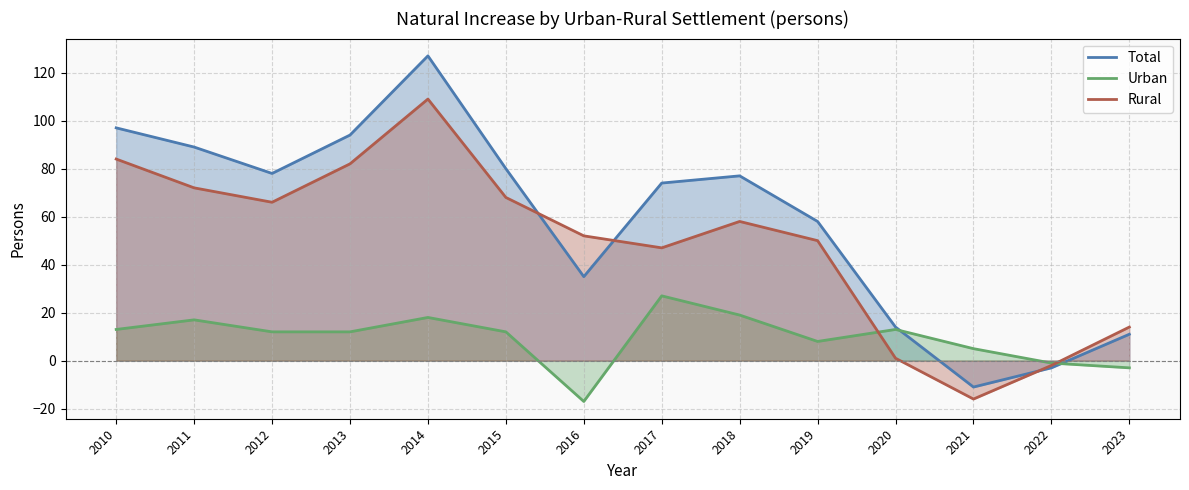

After their last crossing, which series has the higher values: Total or Rural?

Rural